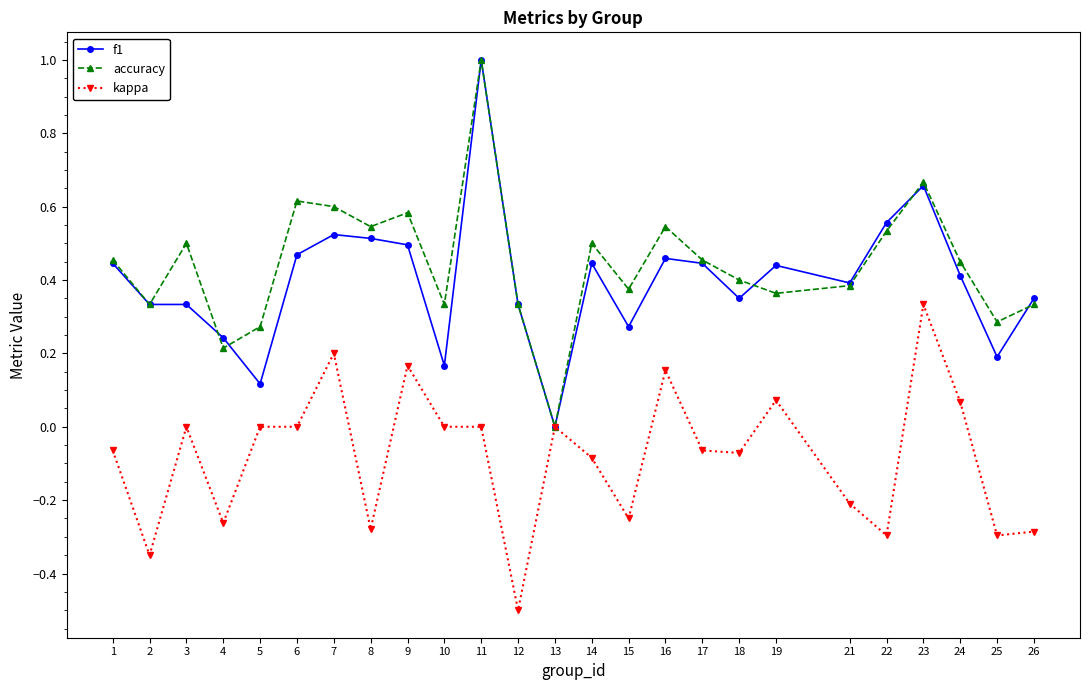

How many series are shown in this chart?

3